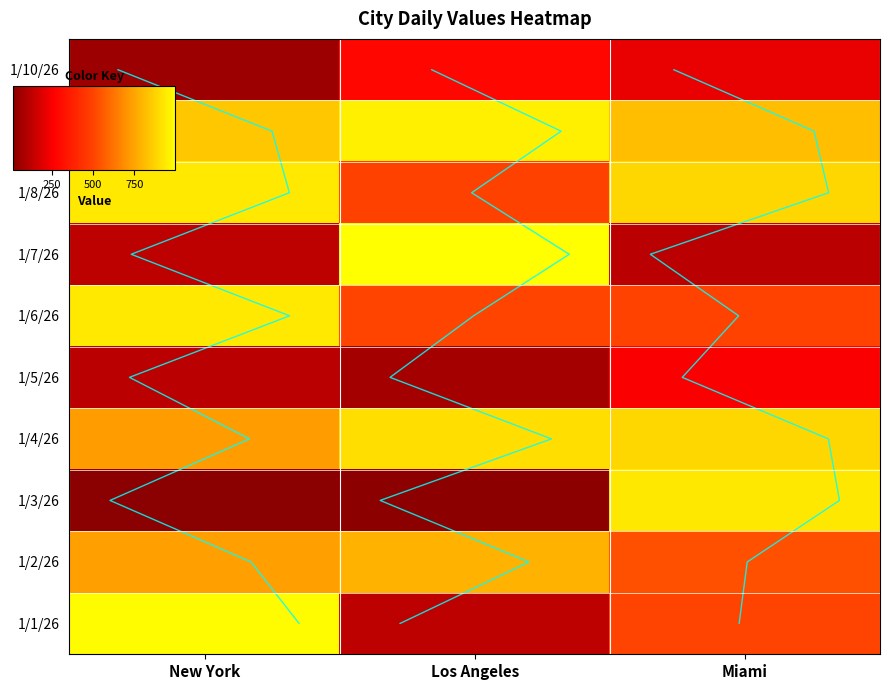

At which label does 1/1/26 reach its minimum?

Los Angeles